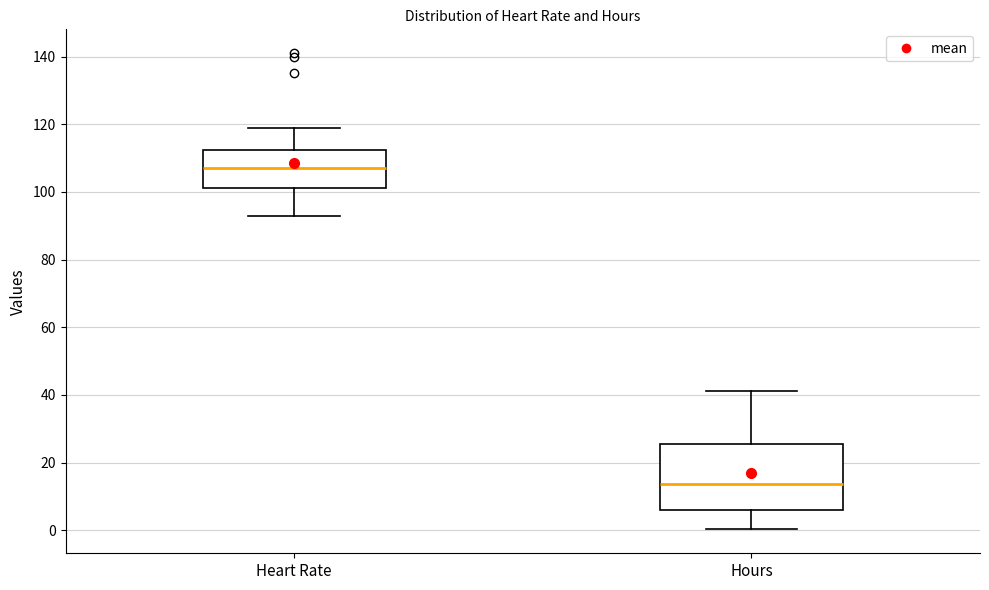

Which box's median line is the highest?

Heart Rate